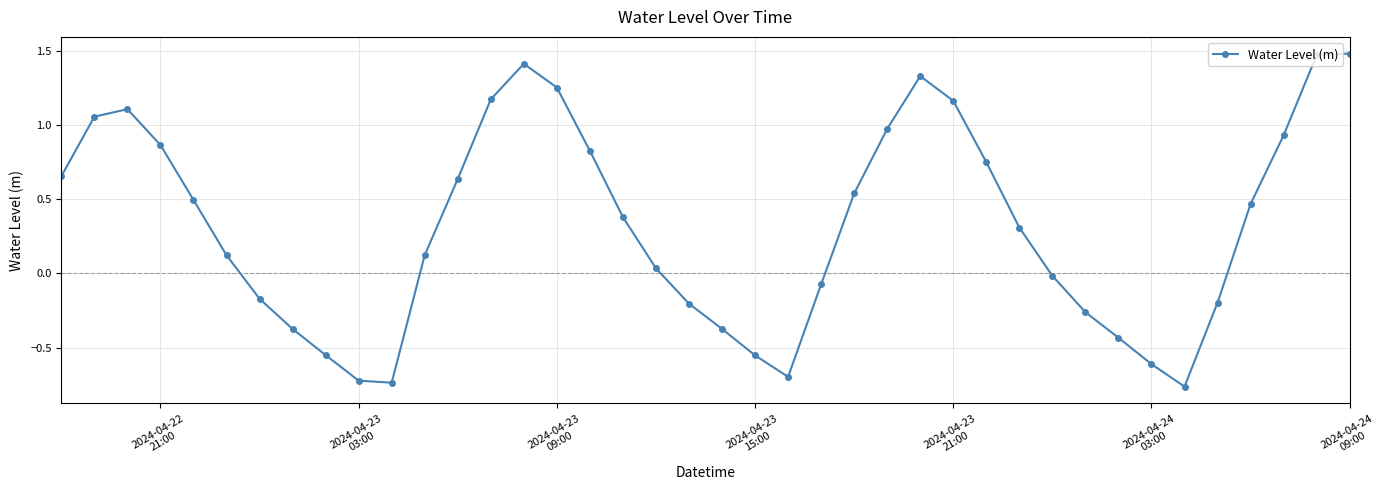

How many data points are less than 0?

16